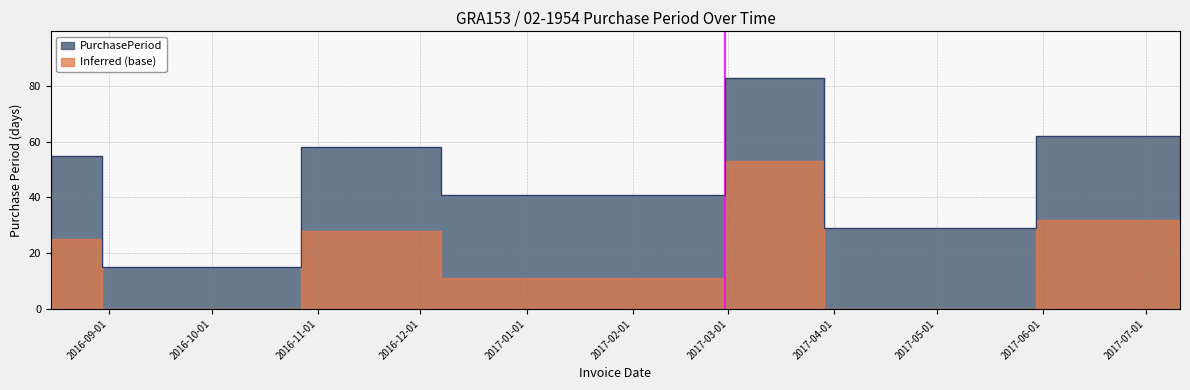

What is the difference between the maximum and minimum values?

68